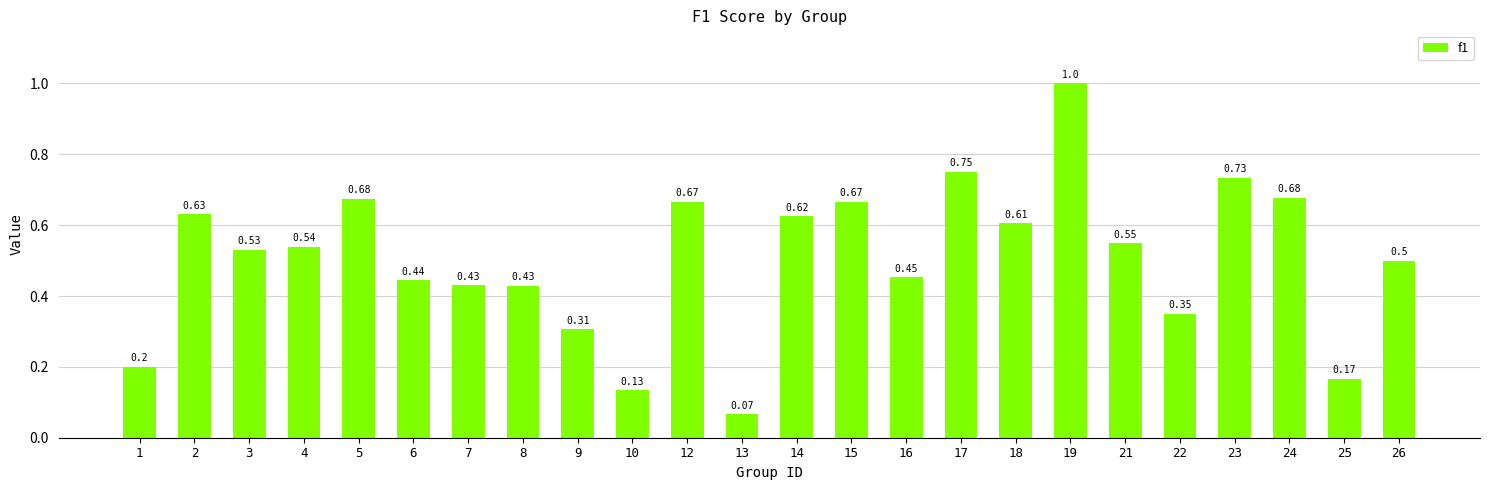

Are the bars grouped side by side (vs. stacked)?

No